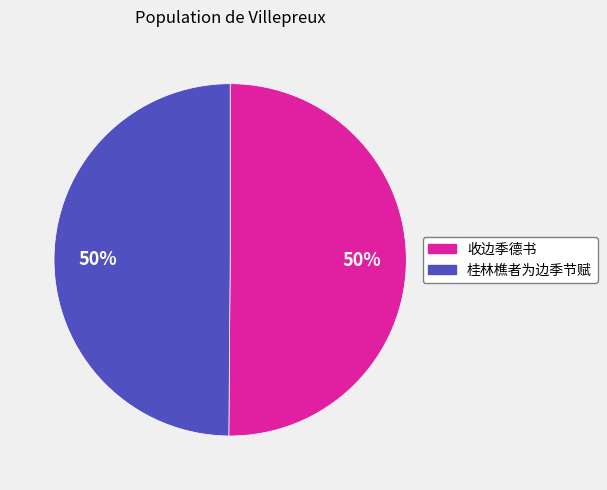

To the nearest percent, what is the combined percentage of 收边季德书 and 桂林樵者为边季节赋?

100%